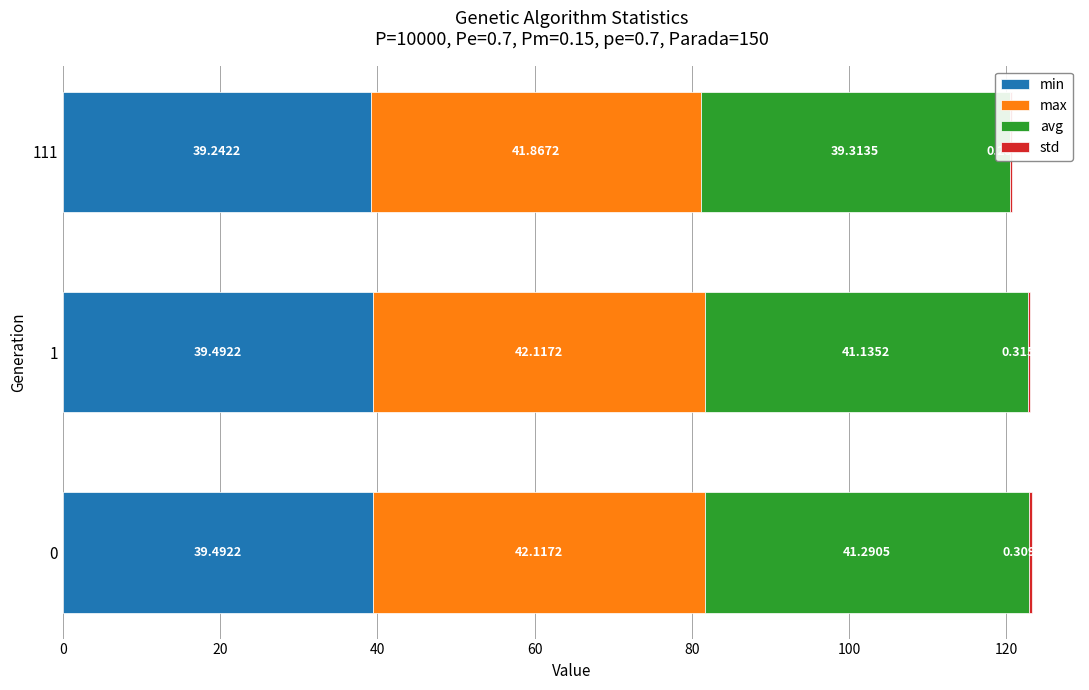

How many values in the avg series are below 41?

1